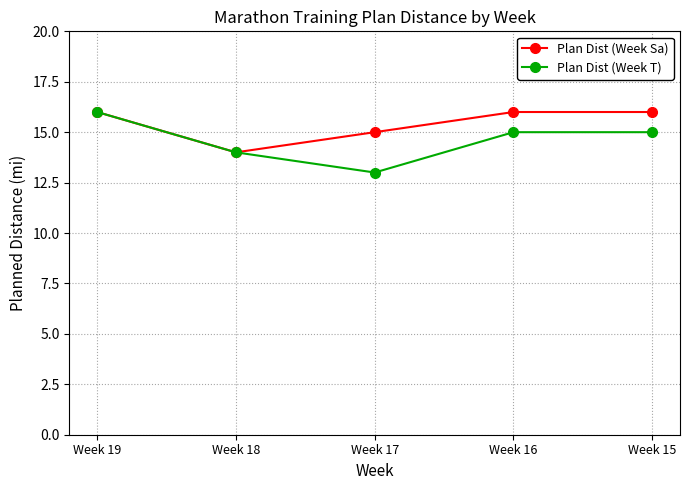

Which category has the highest value in the Plan Dist (Week T) series?

Week 19